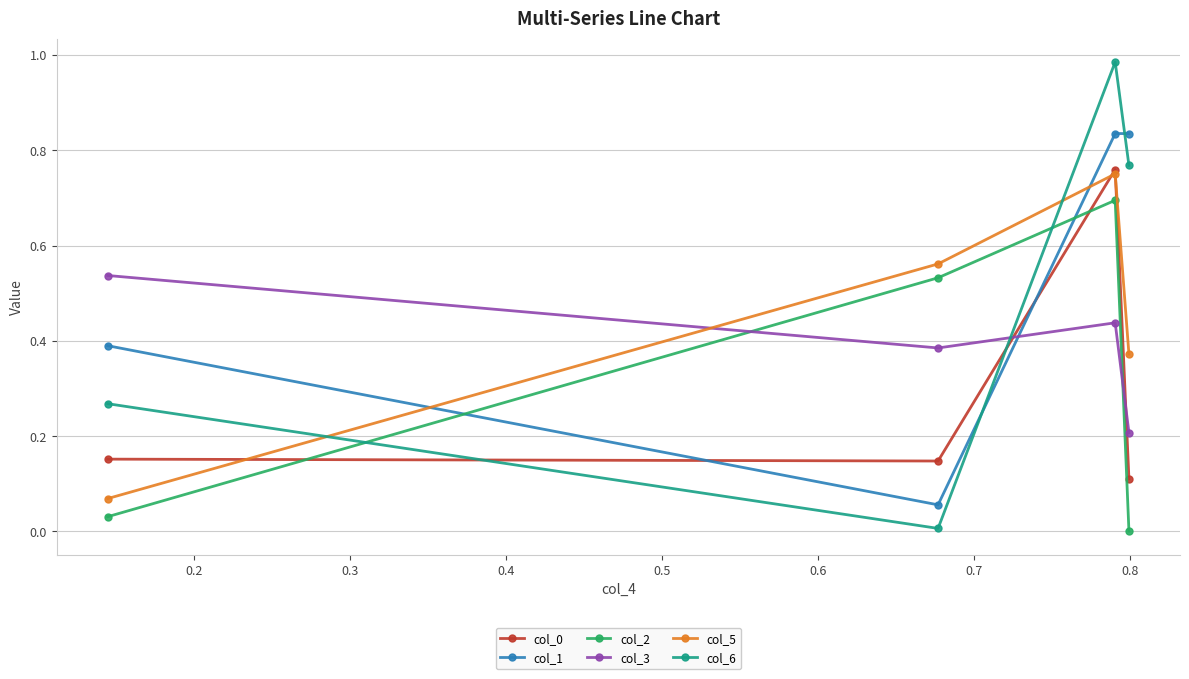

How many interior local peaks does the col_6 series have?

1